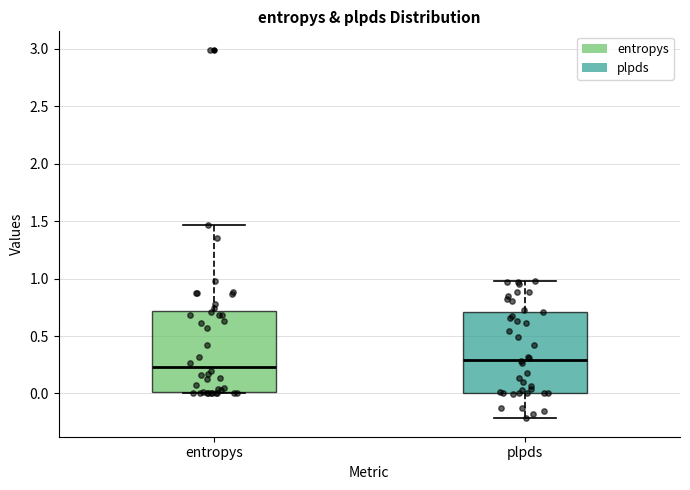

Which box has the highest median line?

plpds